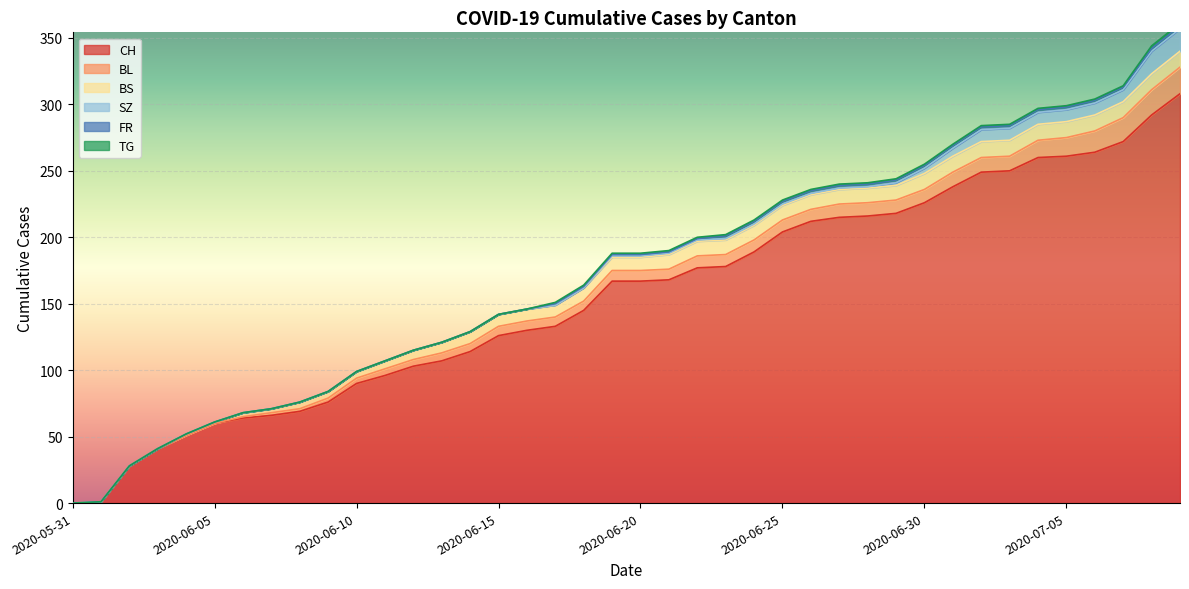

At which category is the sum across all series the highest?

2020-07-09